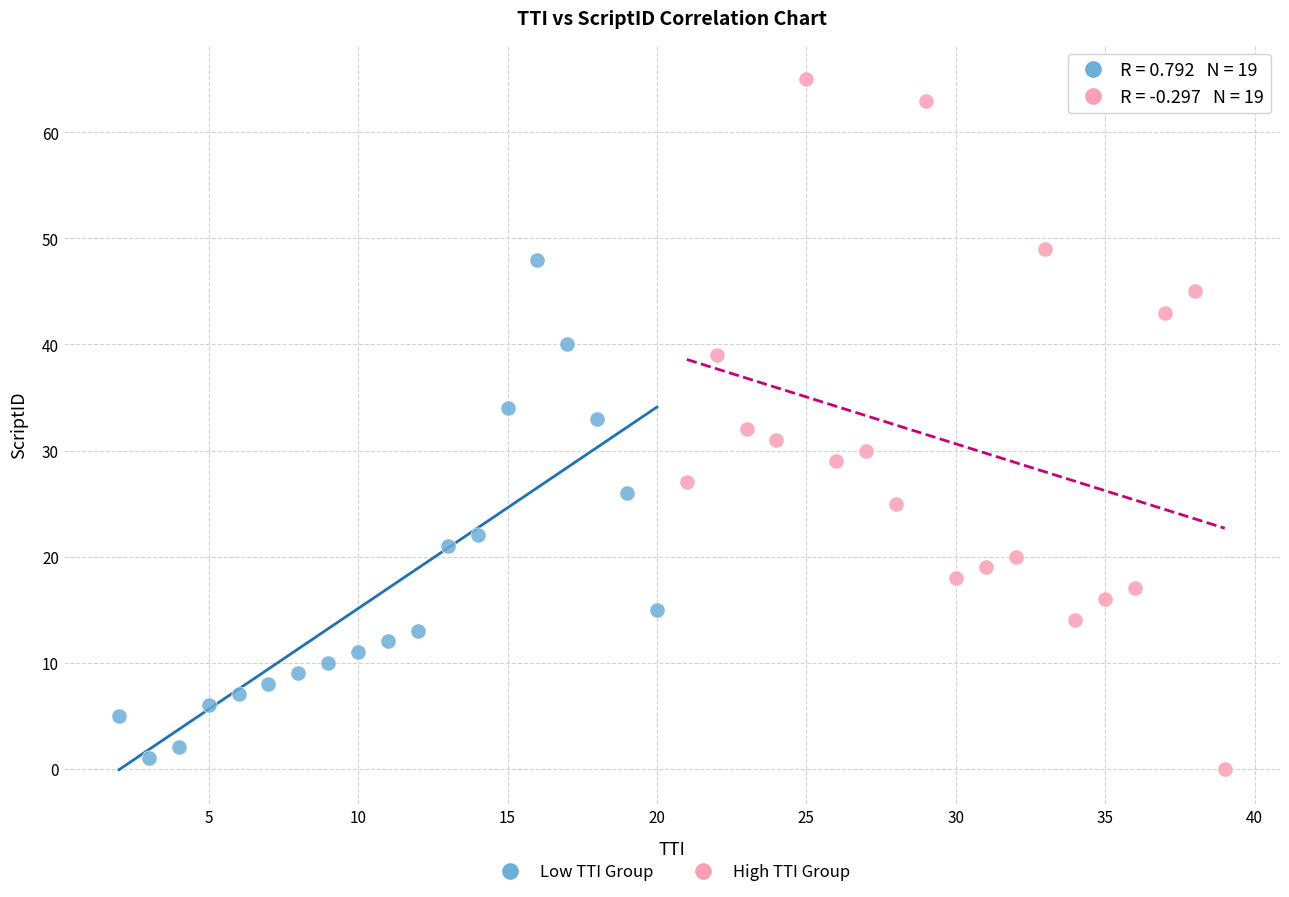

Which series reaches the minimum Y coordinate?

High TTI Group